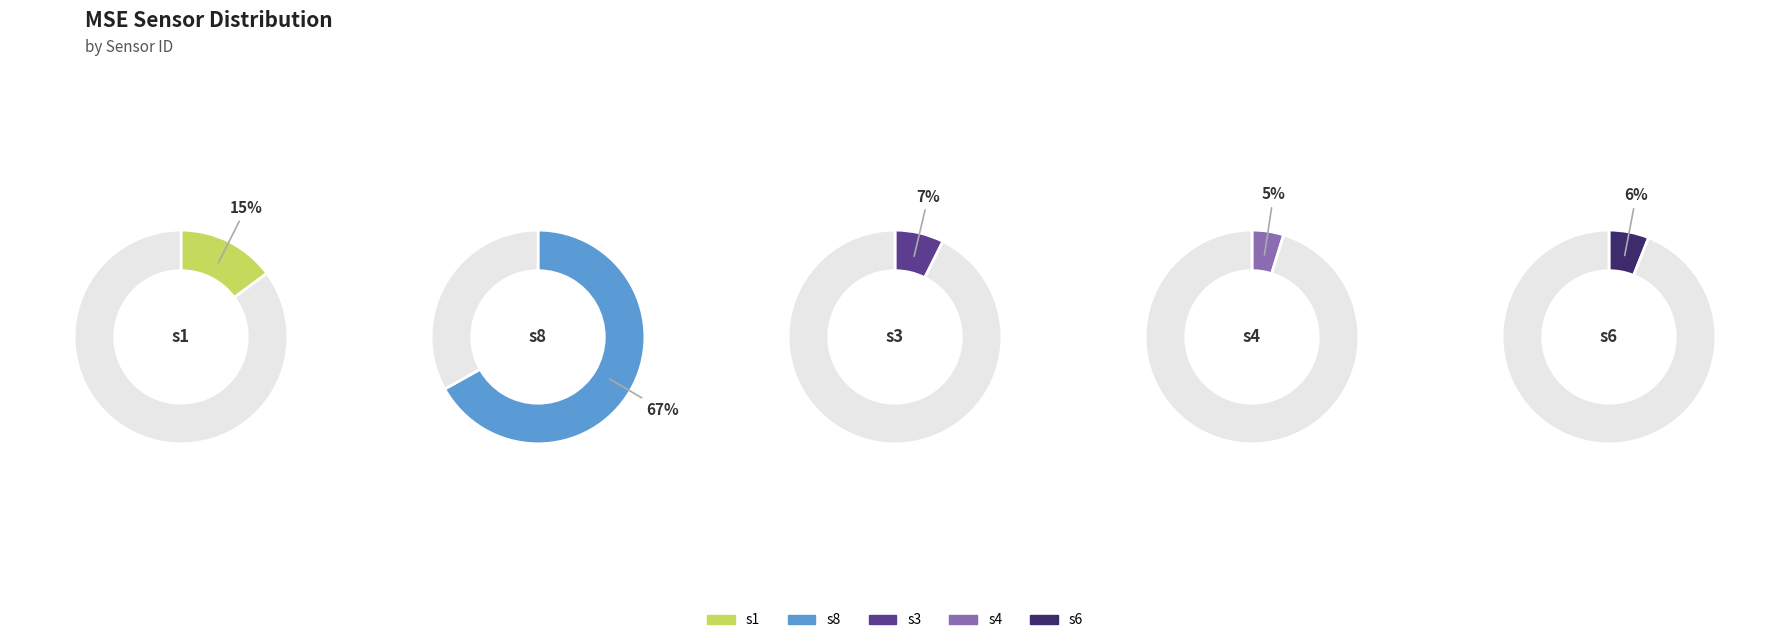

Is there any slice that represents more than half of the pie?

Yes